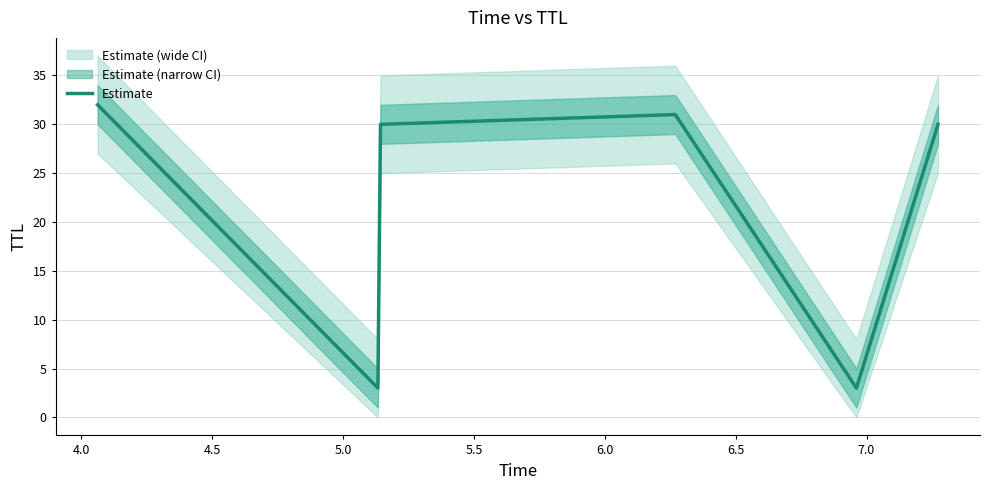

What is the lowest value of the Estimate series?

3